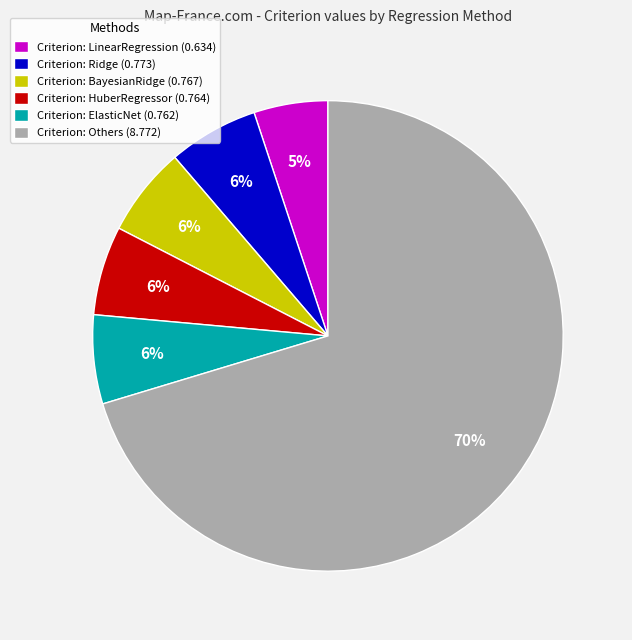

Which has a higher value, Criterion: ElasticNet (0.762) or Criterion: LinearRegression (0.634)?

Criterion: ElasticNet (0.762)